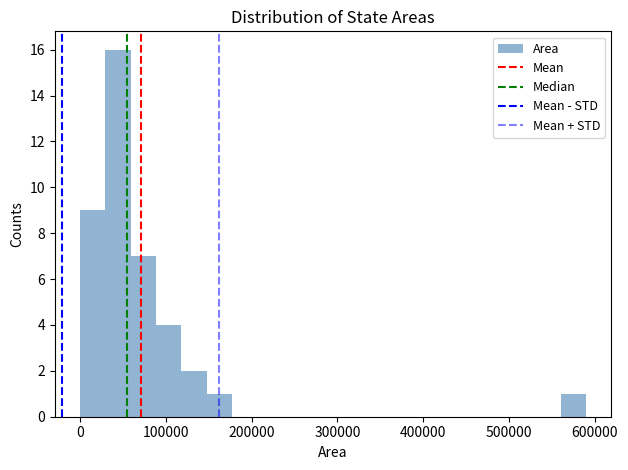

Read against the x-axis, roughly where is the centre of the tallest bar?

40000